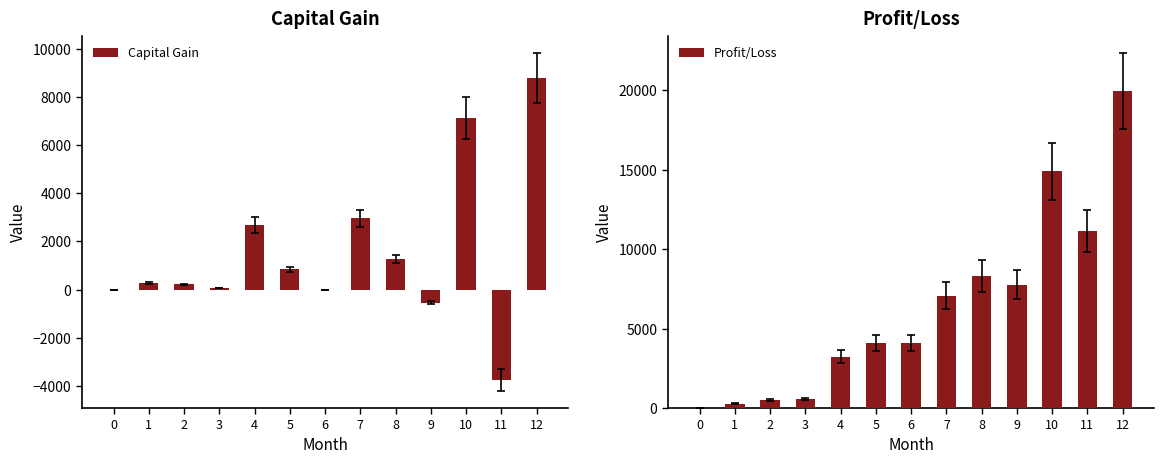

Reading left to right, transcribe all the data shown in this chart.

Capital Gain: 0=0.0	1=275.0	2=227.1	3=54.6	4=2676.2	5=851.2	6=3.9	7=2968.1	8=1265.9	9=-548.7	10=7129.0	11=-3762.8	12=8789.3
Profit/Loss: 0=0.0	1=275.0	2=502.1	3=556.7	4=3232.9	5=4084.1	6=4088.0	7=7056.1	8=8322.0	9=7773.3	10=14902.3	11=11139.5	12=19928.8